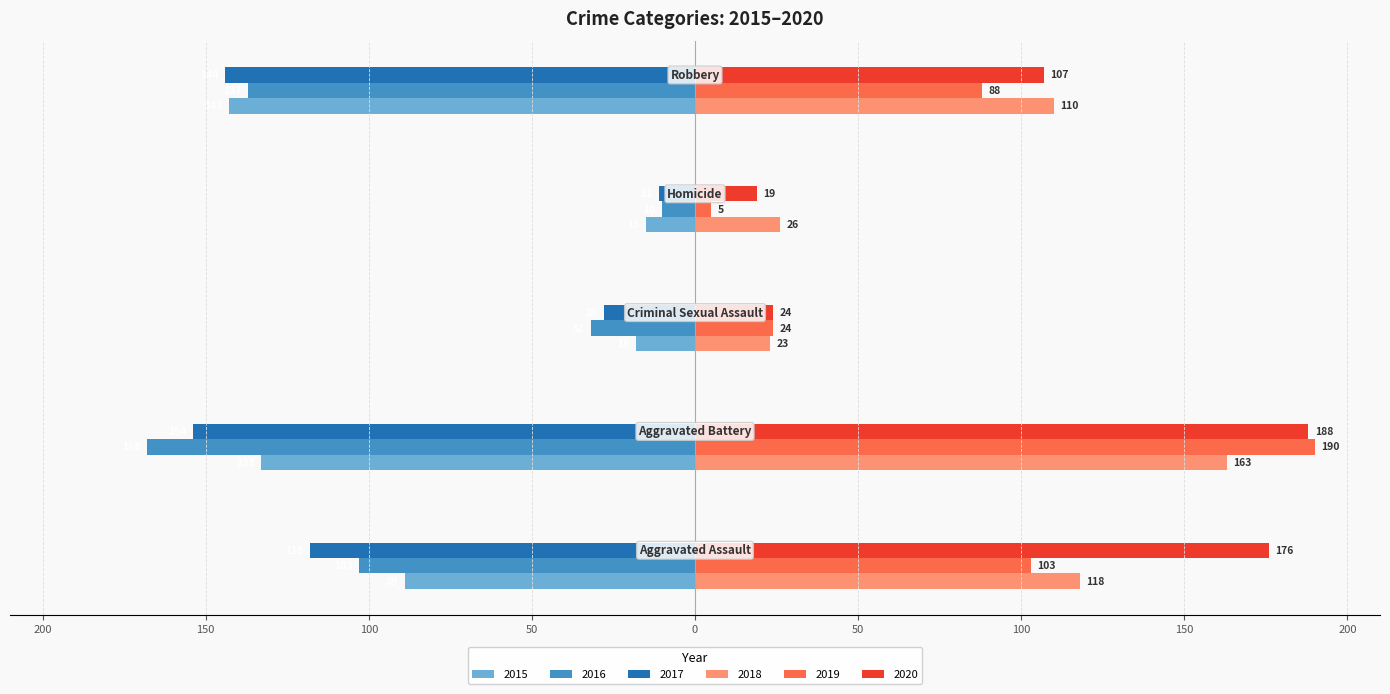

How many categories are shown in the chart?

5